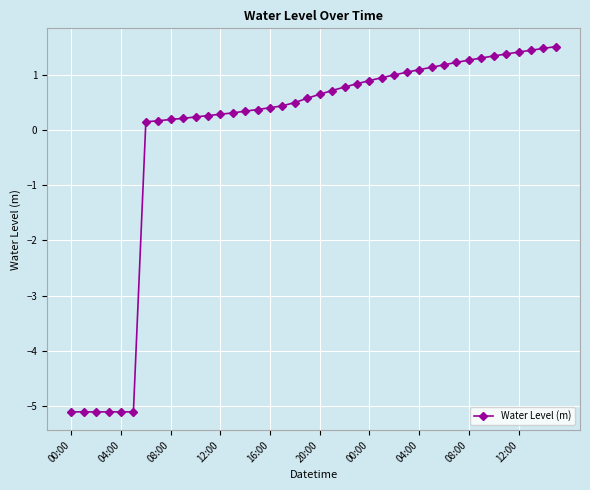

What is the sum of all values?

-3.7